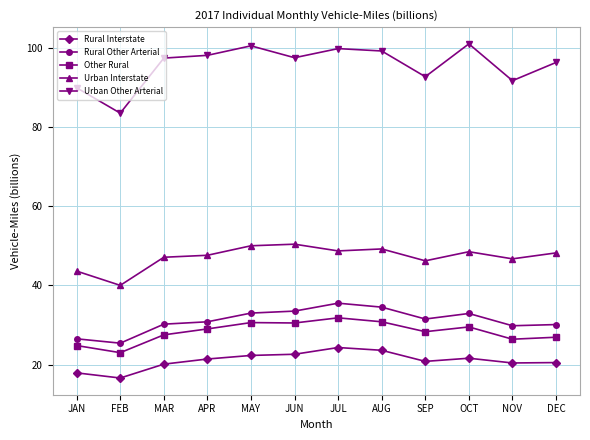

What is the spread (max minus min) of values at APR?

76.7